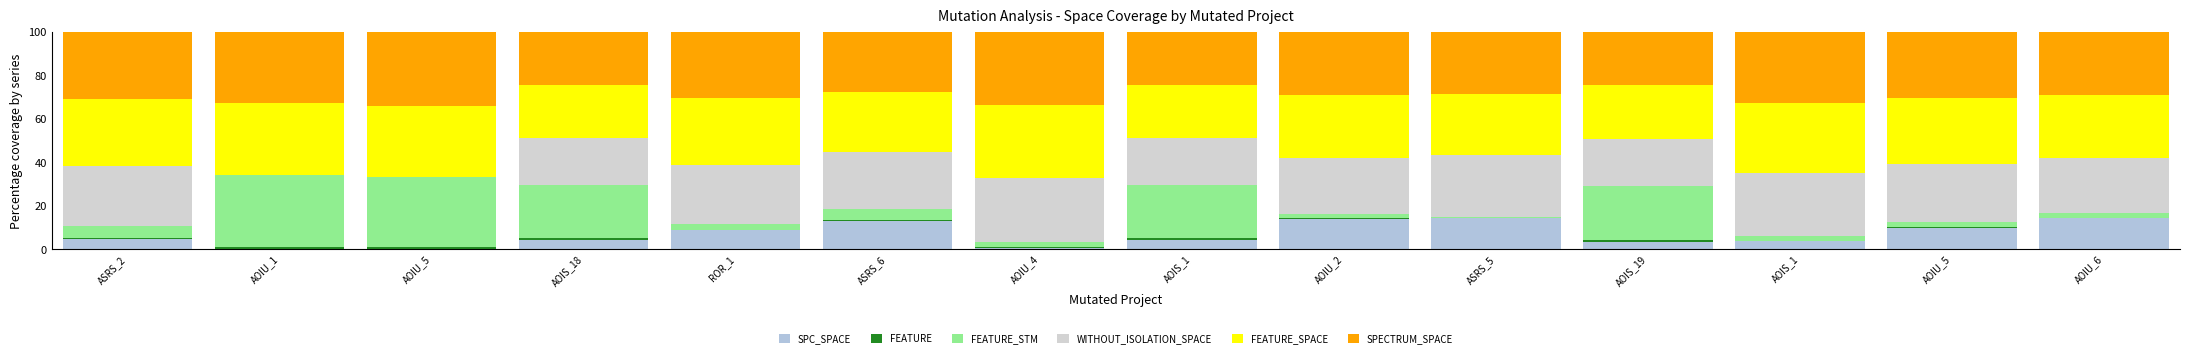

What is the label of the 10th bar from the left?

ASRS_5